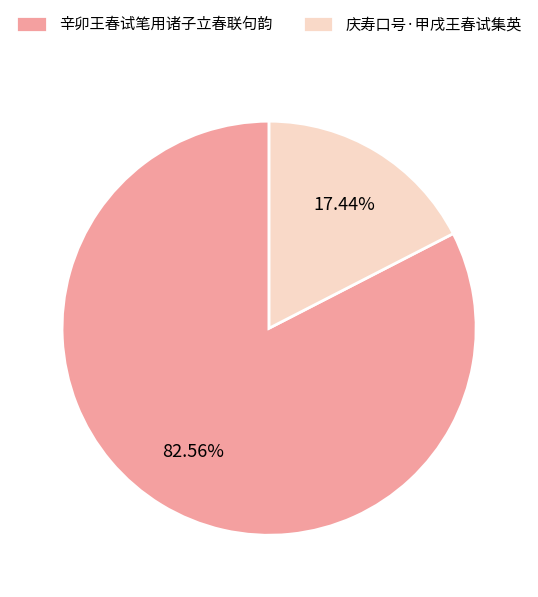

What is the majority slice?

辛卯王春试笔用诸子立春联句韵